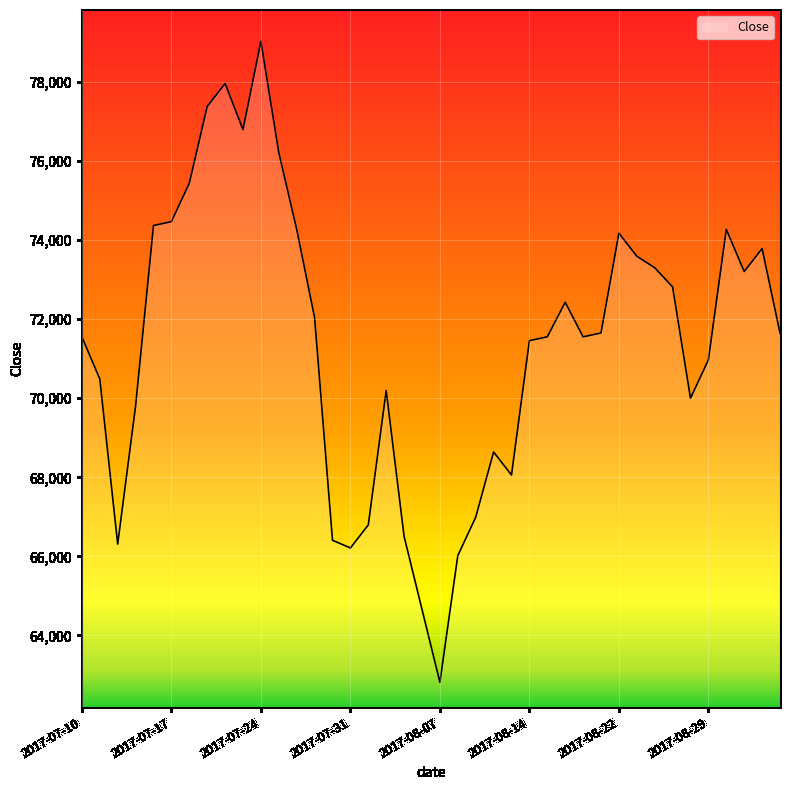

What is the maximum value shown in the chart?

79029.1